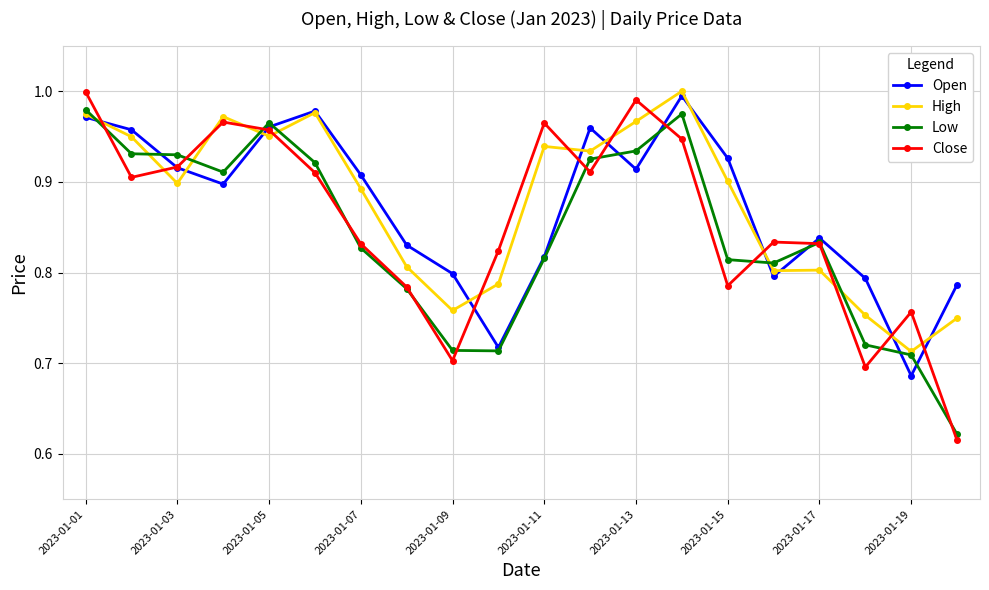

True or false: High and Close cross at least once.

True